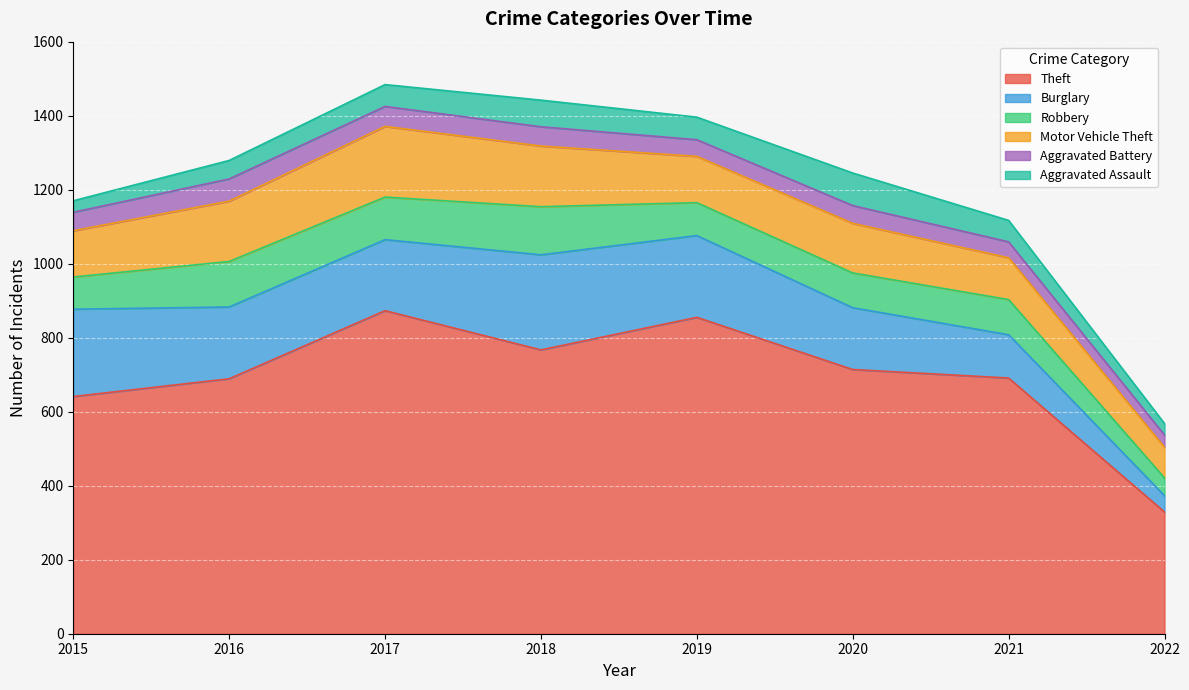

Reading left to right, what are all the values shown in this chart?

Theft: 641	689	873	767	855	714	691	329
Burglary: 236	194	192	257	221	167	117	44
Robbery: 87	123	115	130	89	94	95	48
Motor Vehicle Theft: 125	163	191	164	125	134	113	83
Aggravated Battery: 50	60	54	52	45	48	43	33
Aggravated Assault: 31	50	59	72	61	88	58	31